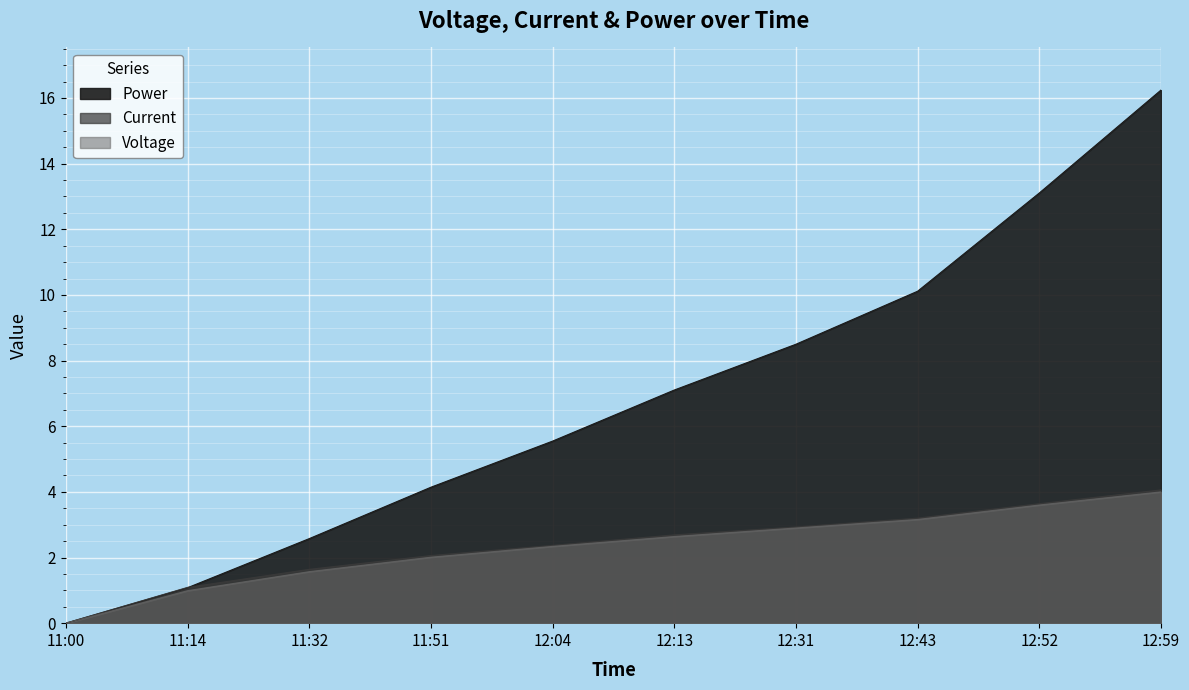

Where is Voltage nearest to the value 2?

11:51